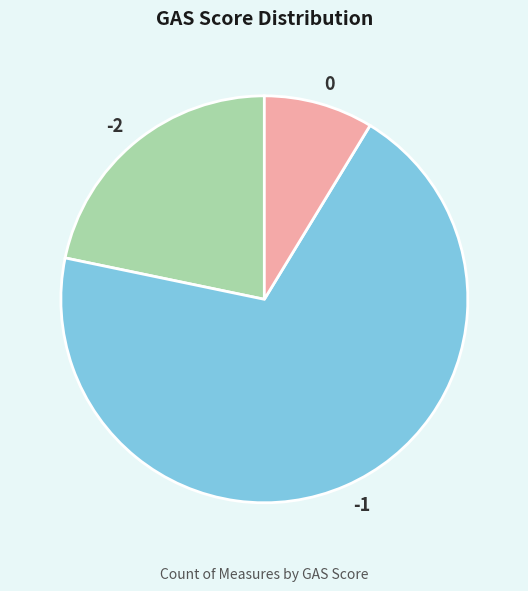

Is the sum of -2 and 0 greater than half?

No